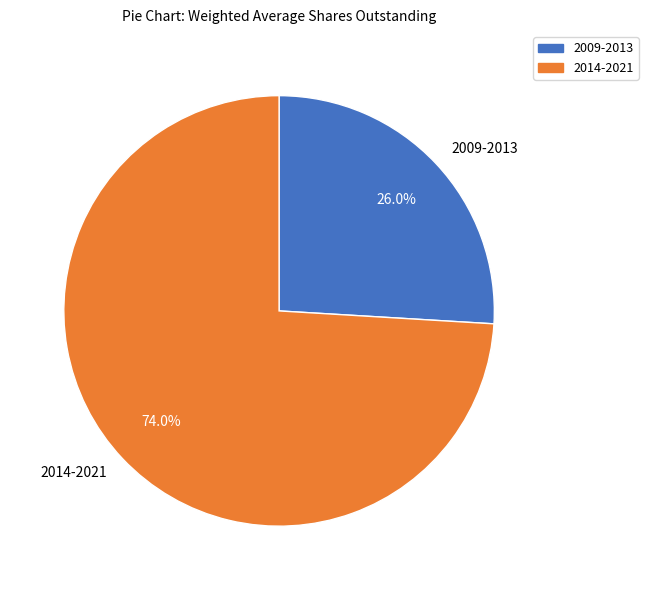

Combined, what portion of the pie is 2009-2013 and 2014-2021?

100.0%